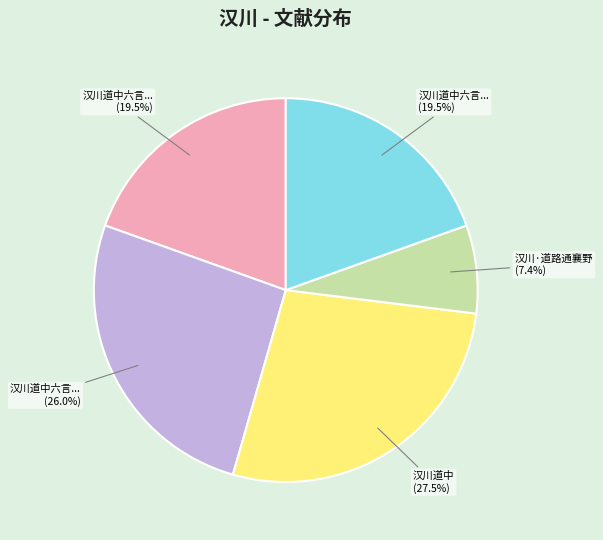

Is there a majority slice in this chart?

No